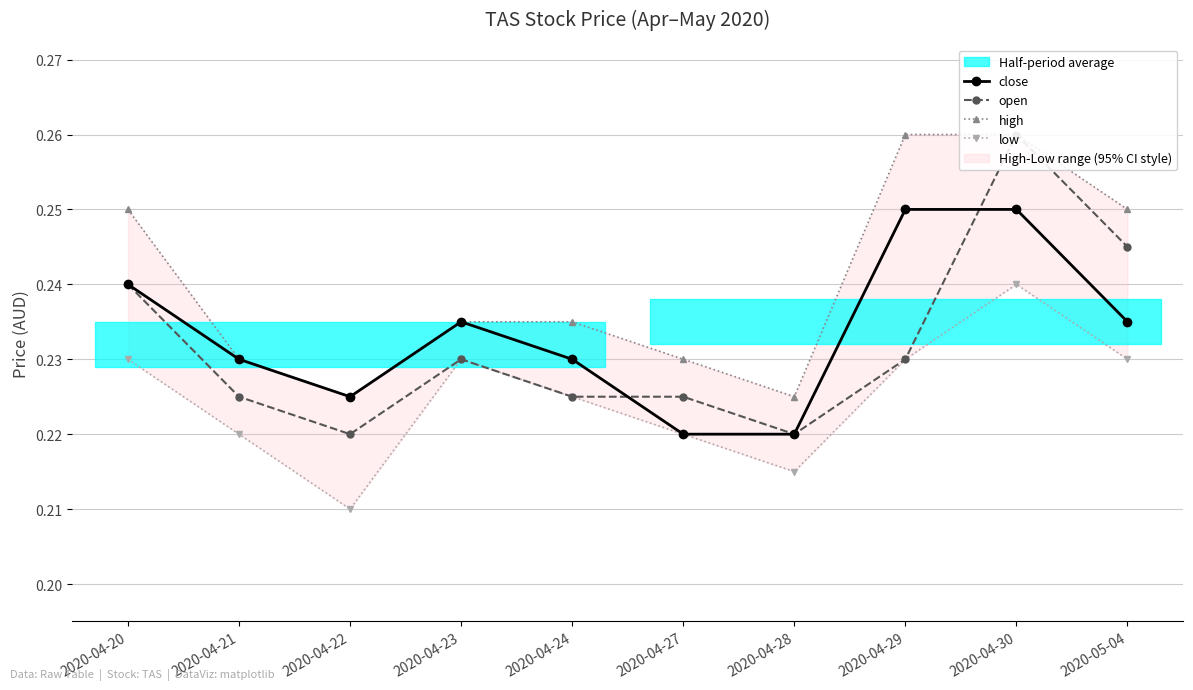

What is the total value across all series at 2020-04-22?

0.9